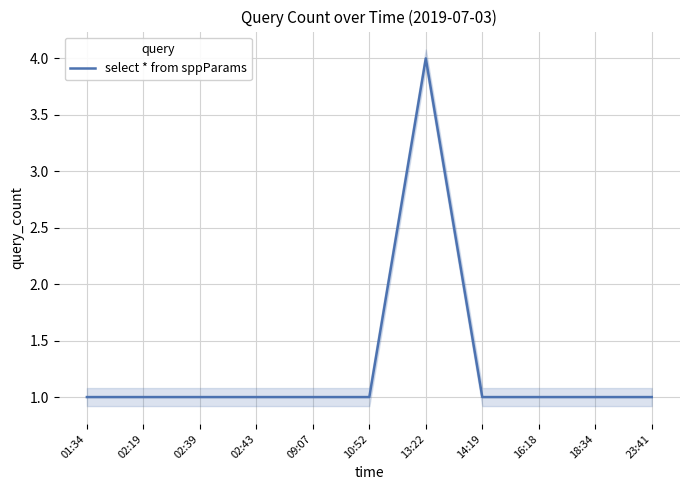

How many interior local peaks (higher than both neighbors) does the data have?

1